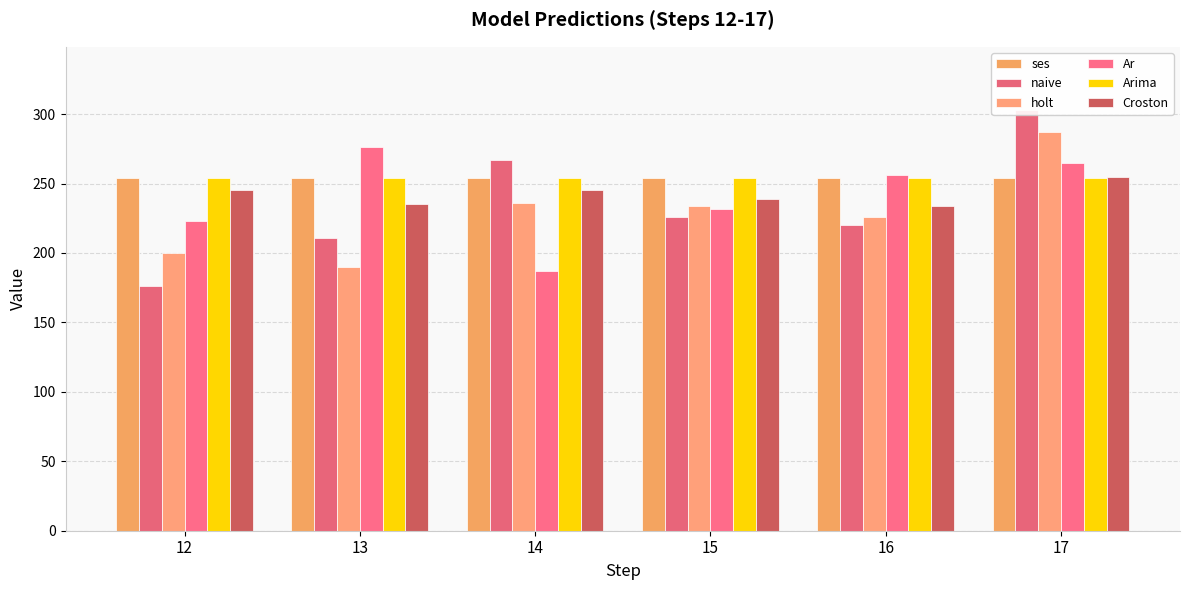

The value of Arima at 12 is 253.8. True or false?

True